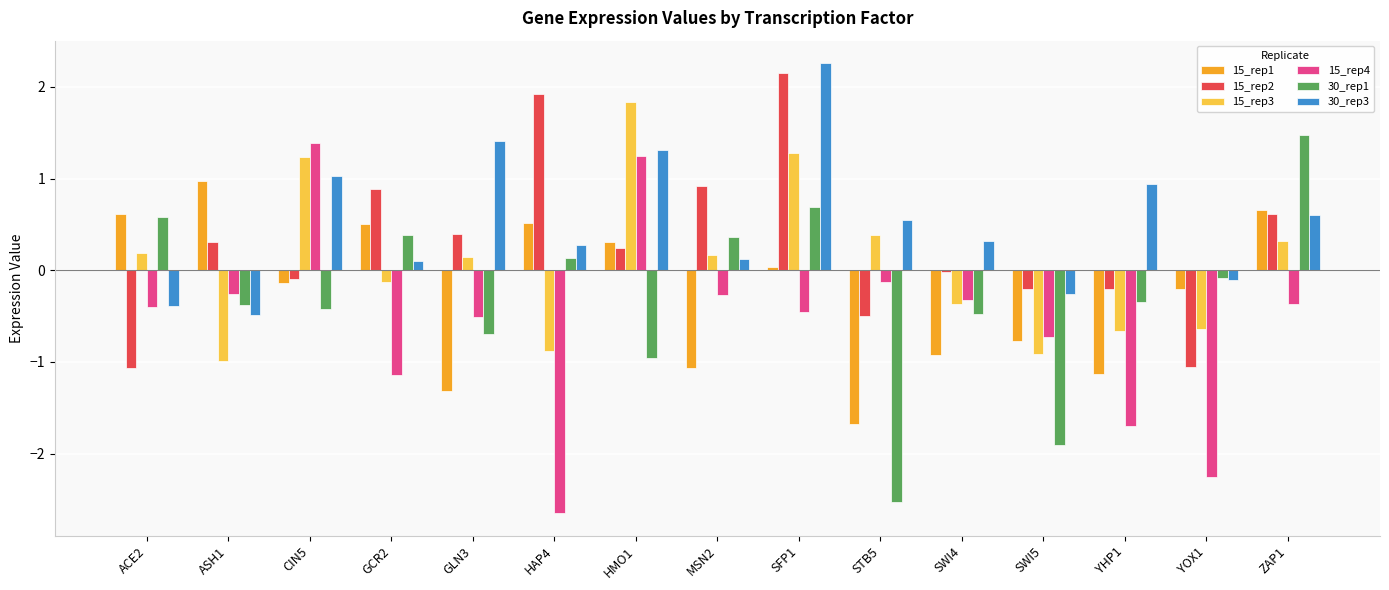

What is the difference between the highest and lowest values at ASH1?

2.0